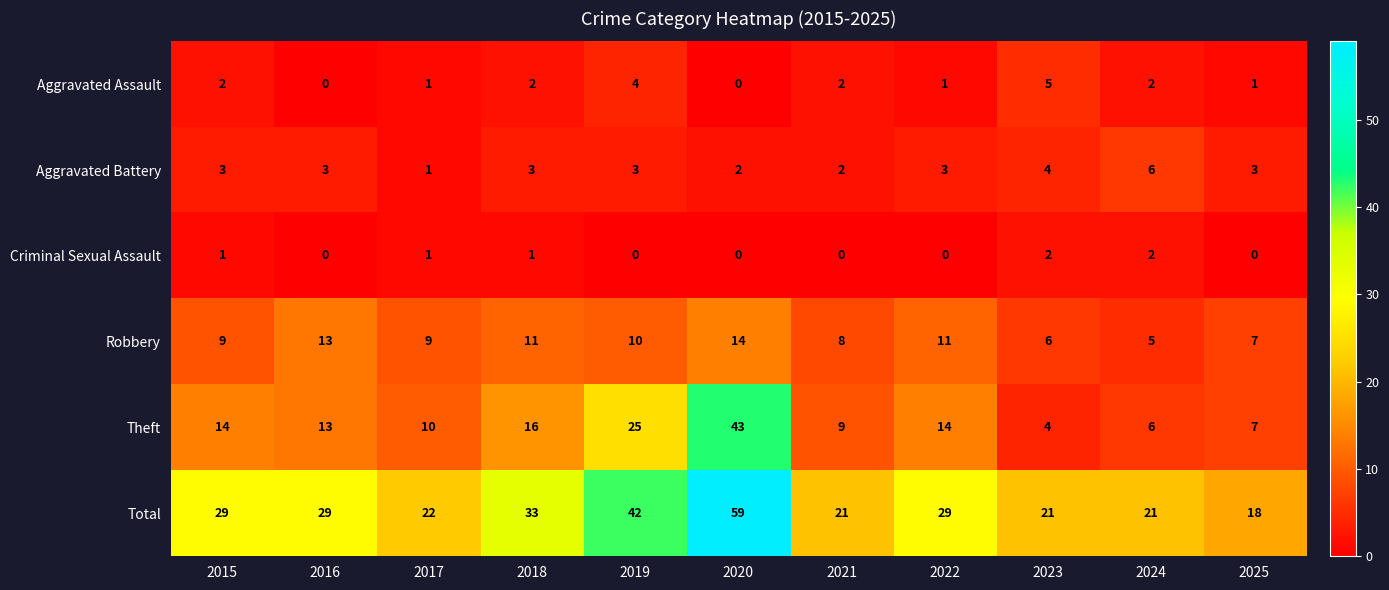

What is the difference between the maximum and minimum values in the Robbery series?

9